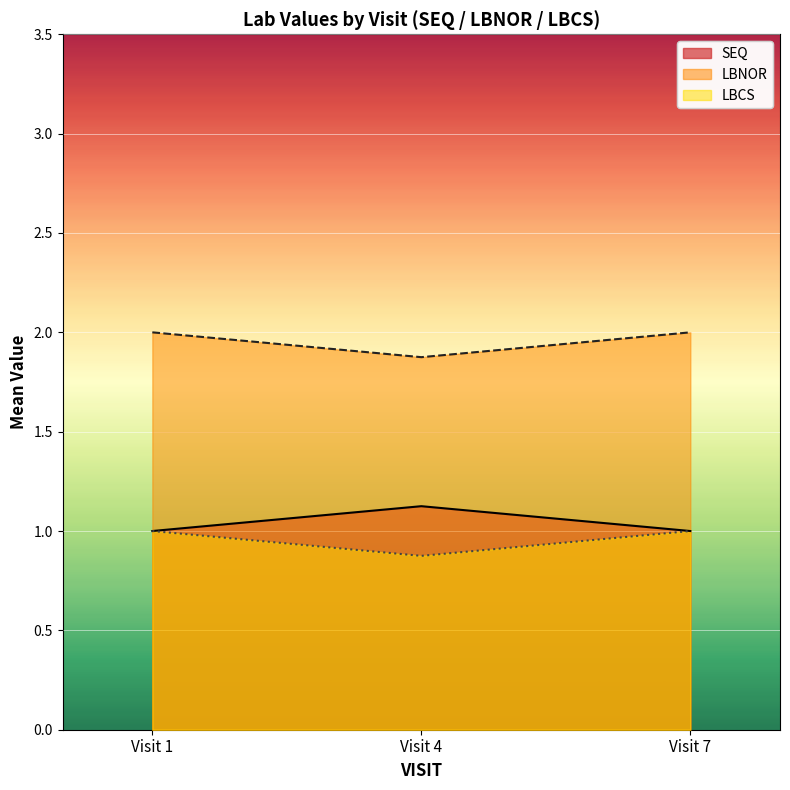

What is the value of the SEQ point at the 3rd from the left?

1